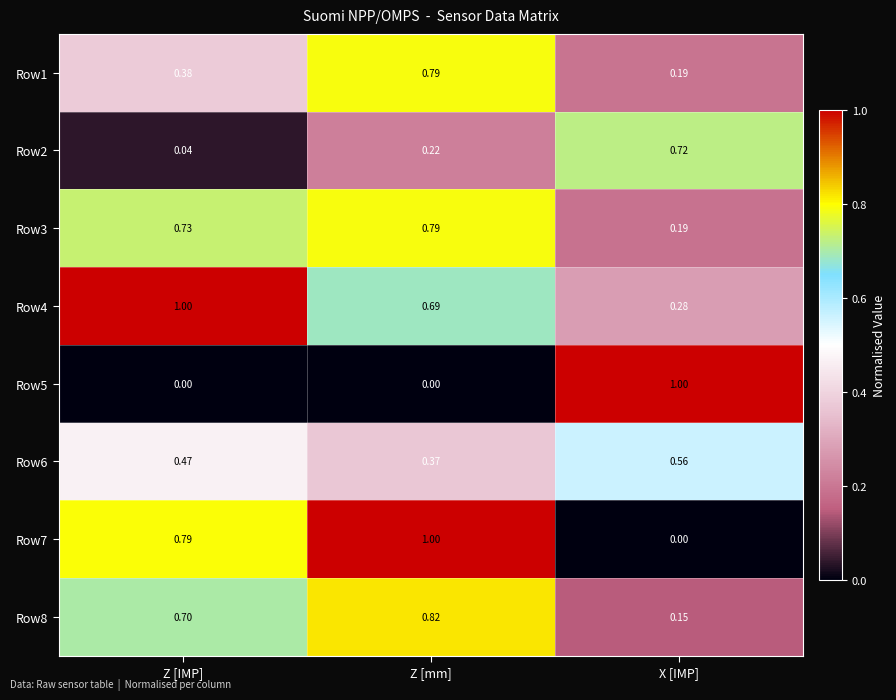

List the labels in order of Row7 value, largest first.

Z [mm], Z [IMP], X [IMP]